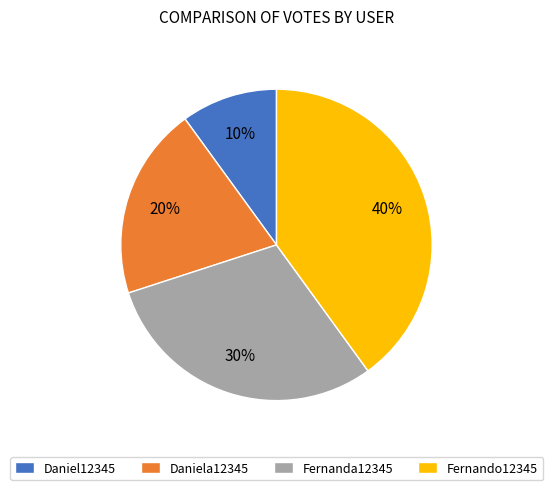

Between Fernanda12345 and Fernando12345, which is larger?

Fernando12345